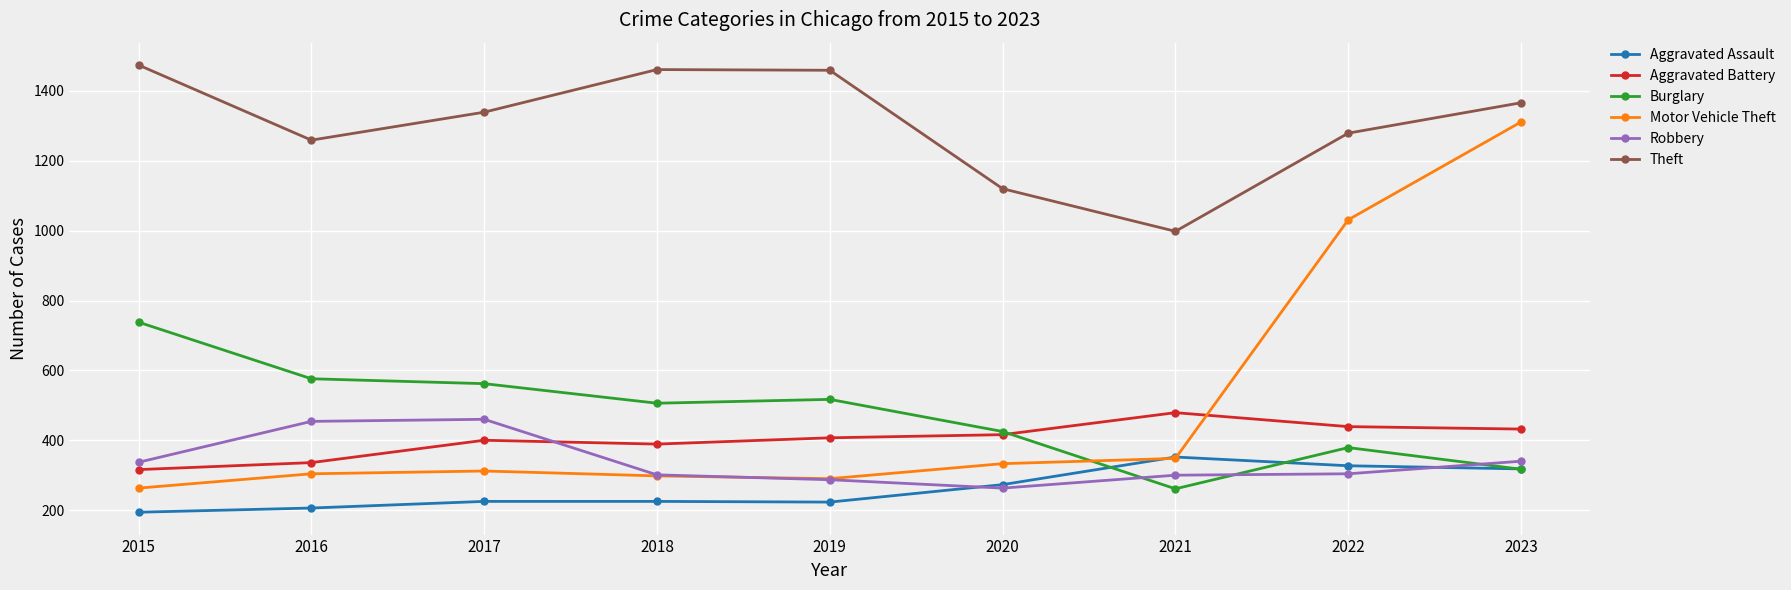

Rank the series by their maximum value, from lowest to highest.

Aggravated Assault, Robbery, Aggravated Battery, Burglary, Motor Vehicle Theft, Theft